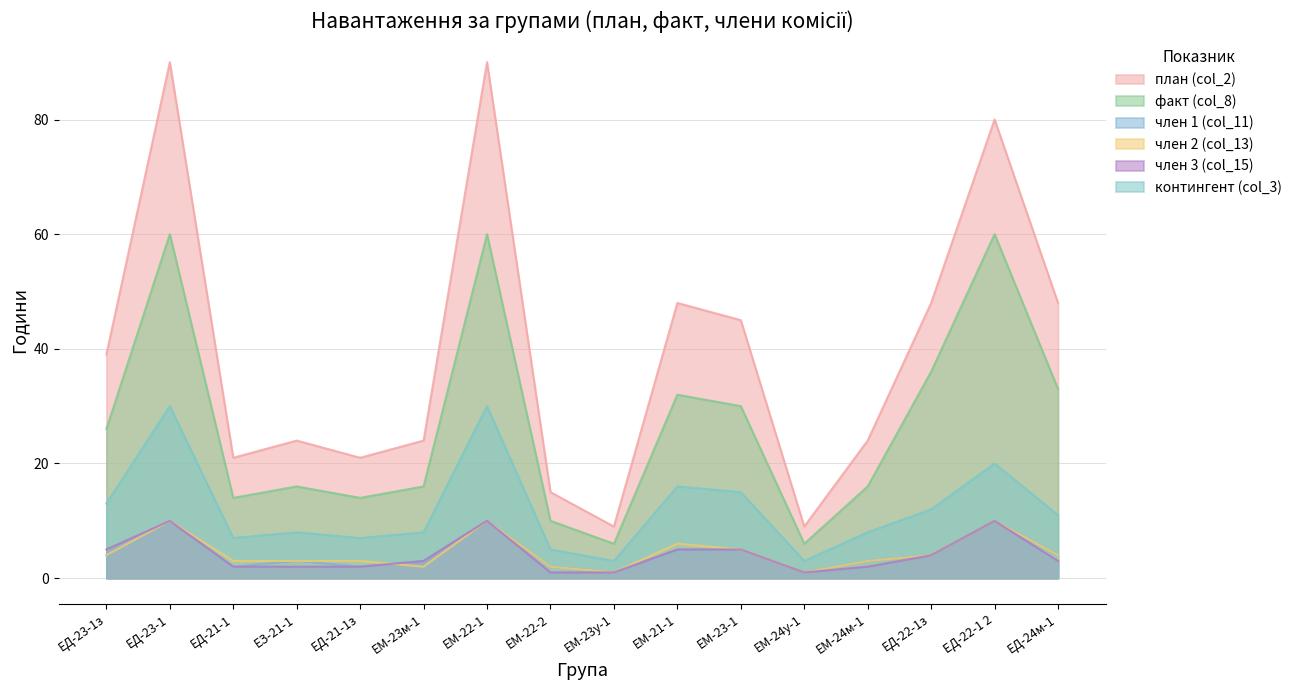

Rank the categories by член 2 (col_13) value from highest to lowest.

ЕМ-22-1, ЕД-22-1 2, ЕД-23-1, ЕМ-21-1, ЕМ-23-1, ЕД-23-1з, ЕД-24м-1, ЕД-22-1з, ЕД-21-1, ЕЗ-21-1, ЕД-21-1з, ЕМ-24м-1, ЕМ-23м-1, ЕМ-22-2, ЕМ-23у-1, ЕМ-24у-1